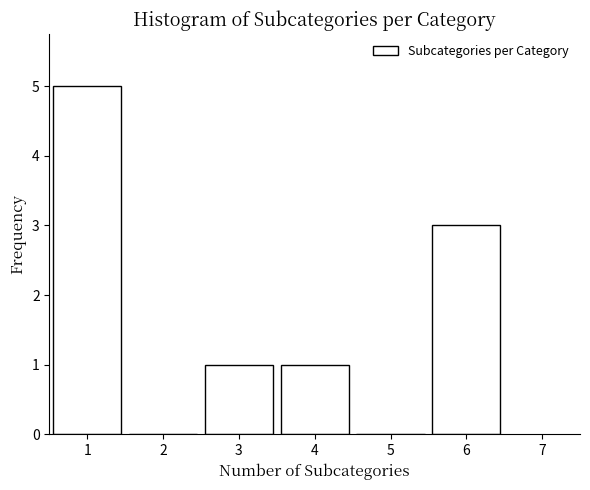

Reading left to right, list all the values displayed in this chart.

1=5	2=0	3=1	4=1	5=0	6=3